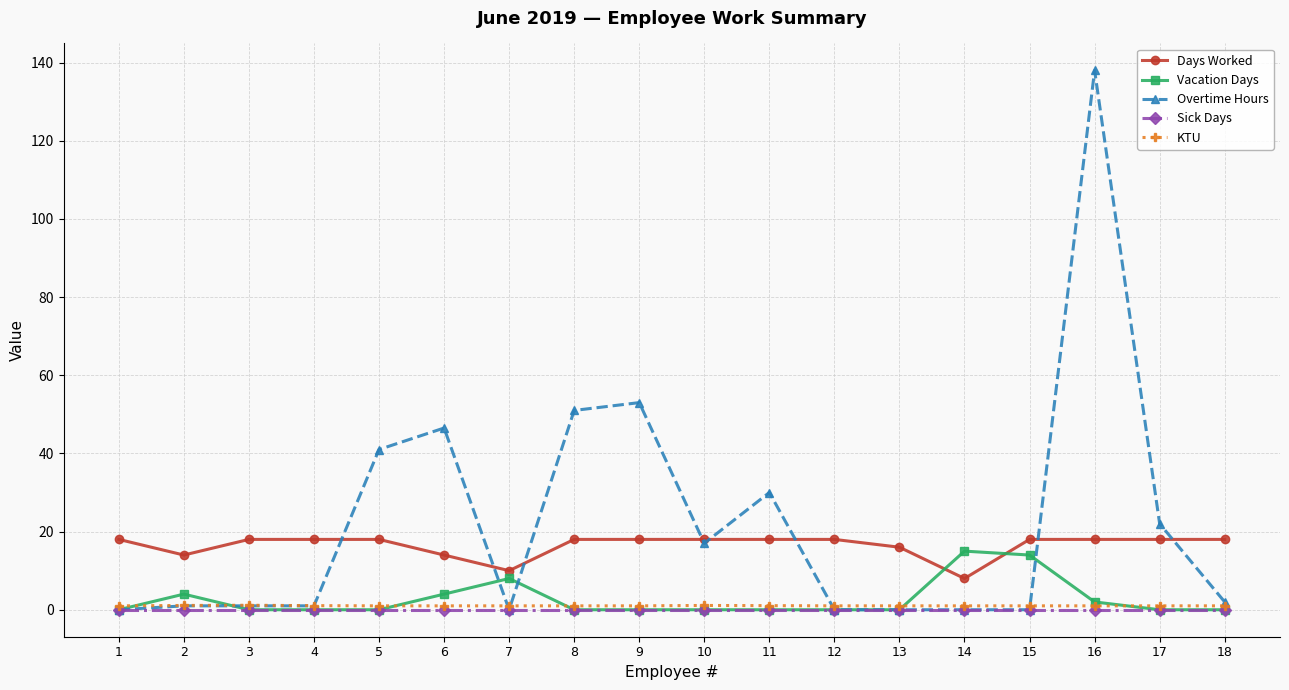

What is the spread (max minus min) of values at 18?

18.0